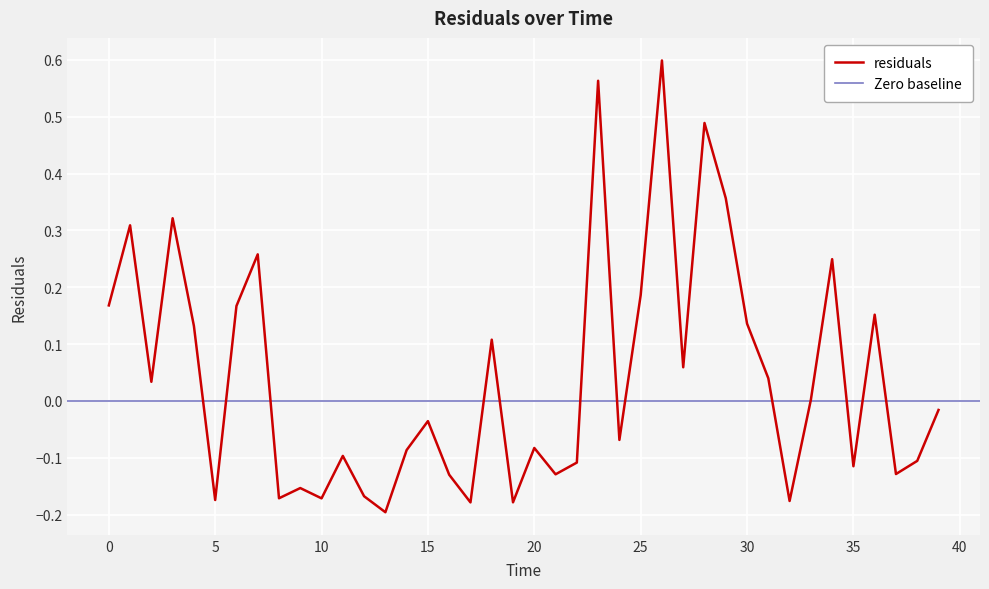

What position from the right is 20.0?

20